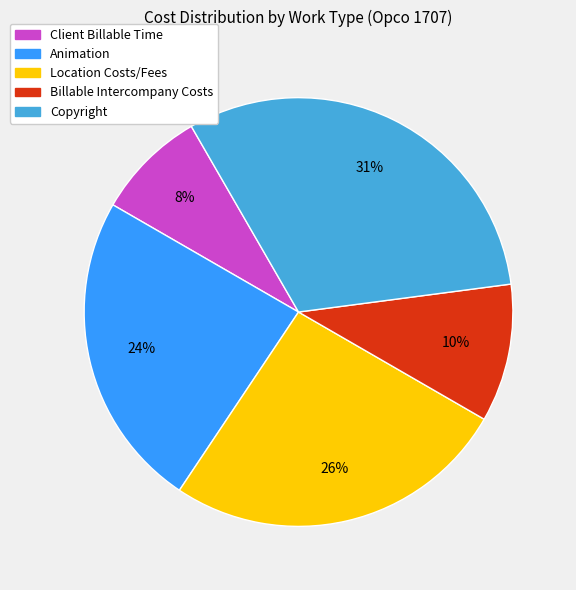

Which slice is the smallest?

Client Billable Time